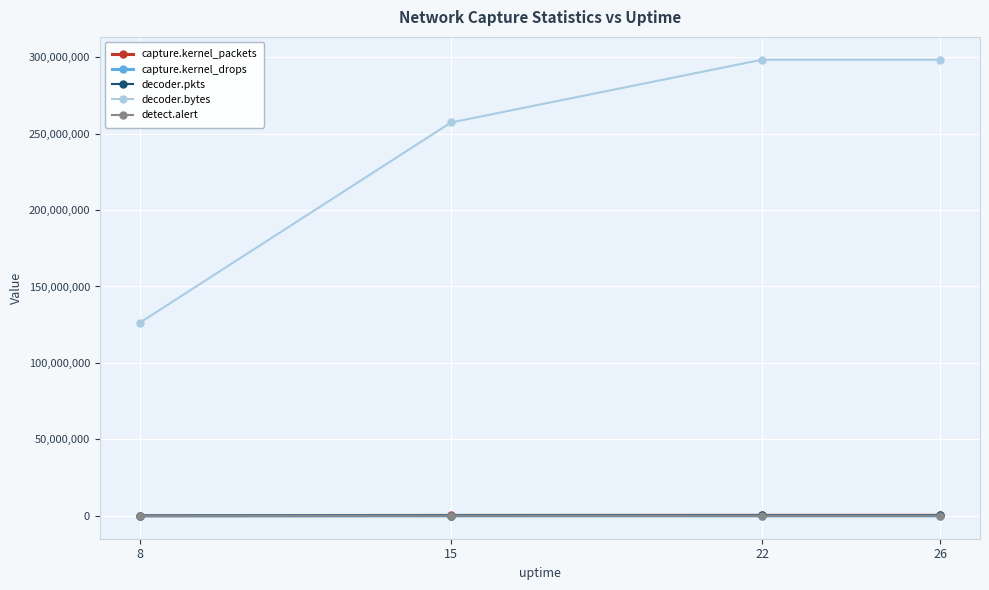

Which series has the largest total across all categories?

decoder.bytes